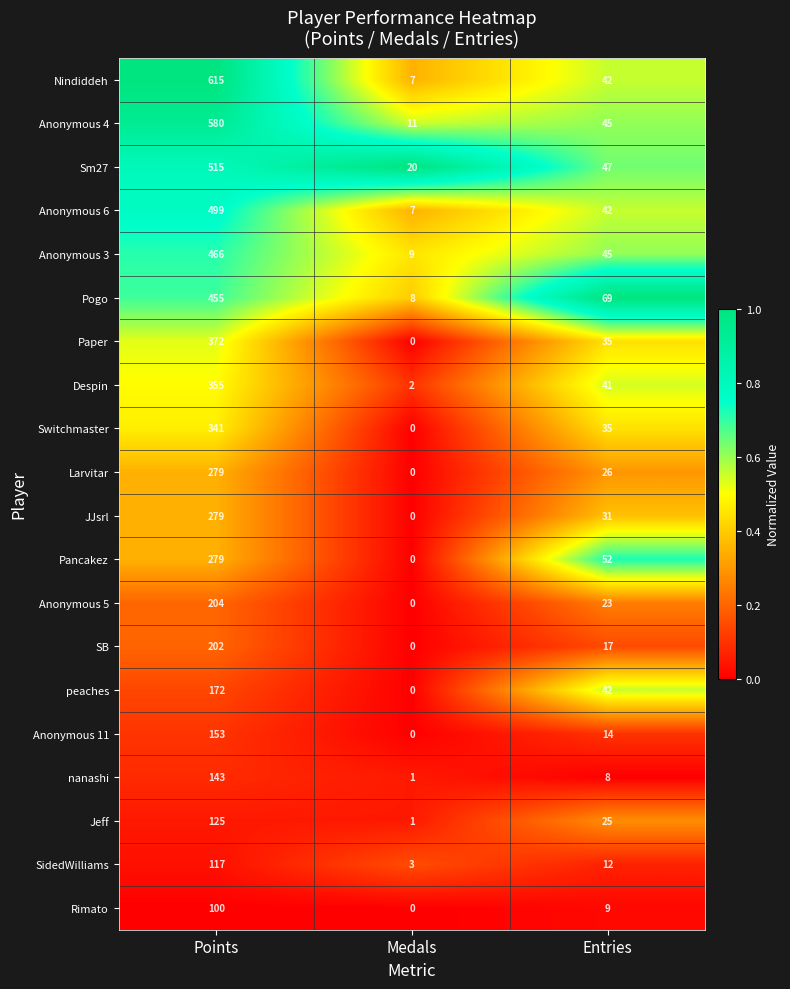

What is the difference between the highest and lowest values at Medals?

20